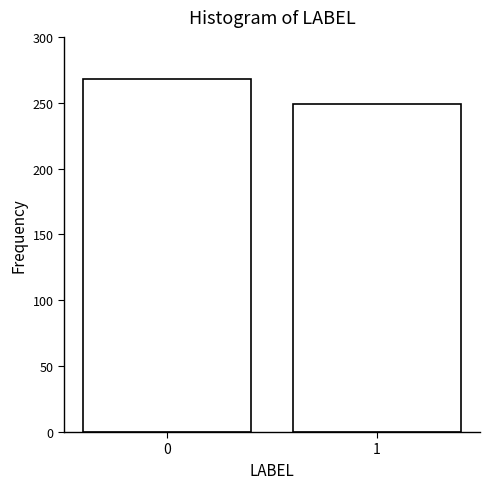

Reading left to right, list all the values displayed in this chart.

0=268	1=249